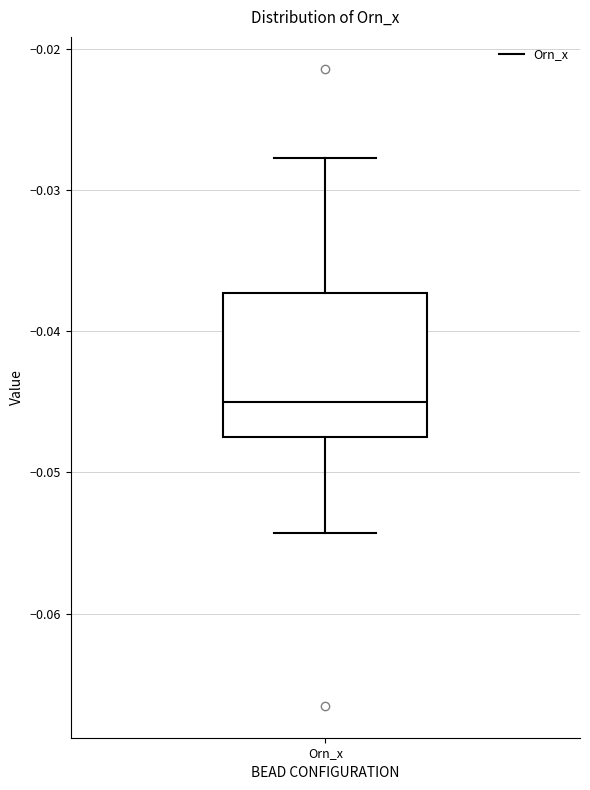

Where does the median line of the box for Orn_x sit on the y-axis? The values are not printed on the chart, so give them approximately, as read against the axis.

-0.045